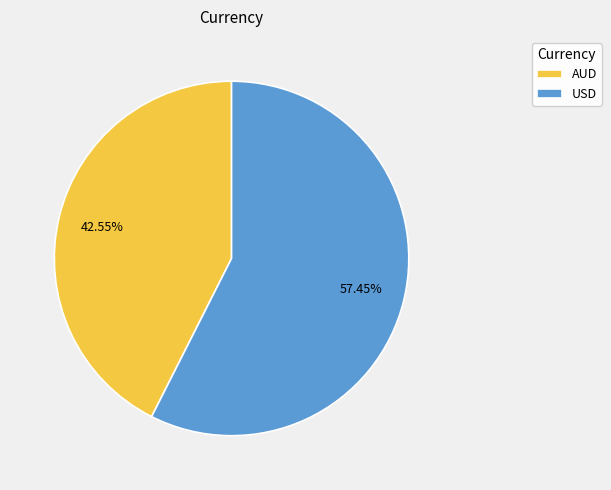

What percentage is the USD slice, to the nearest percent?

57%